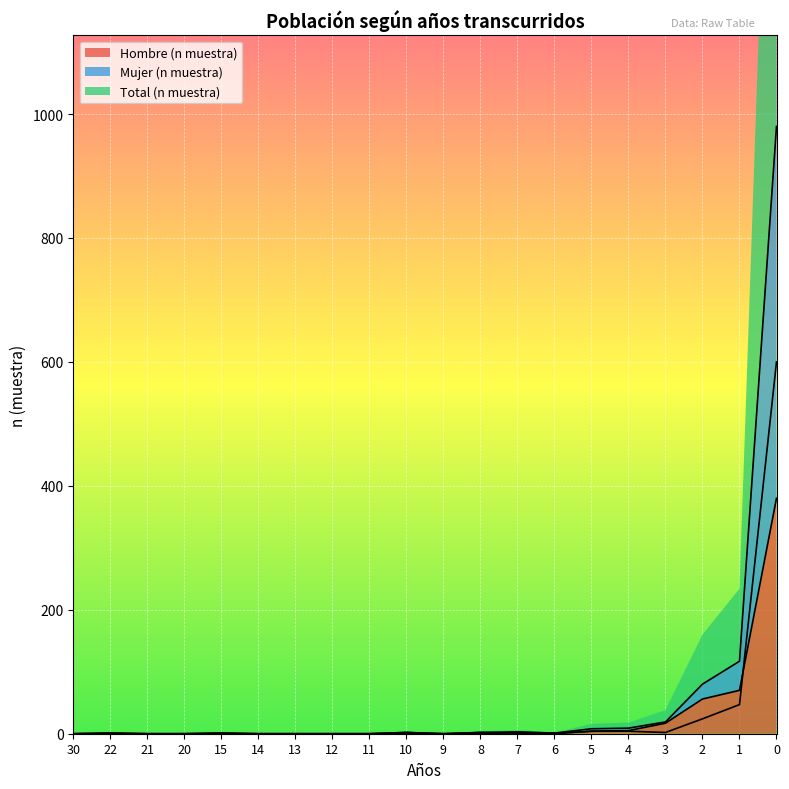

How many data points does each series have?

20